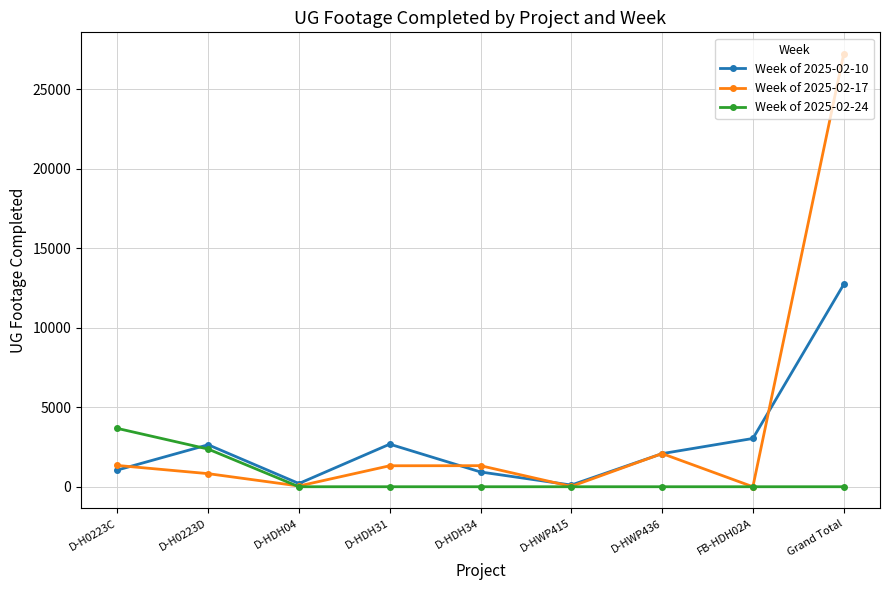

True or false: Week of 2025-02-10 has a value of 12719 at Grand Total.

True